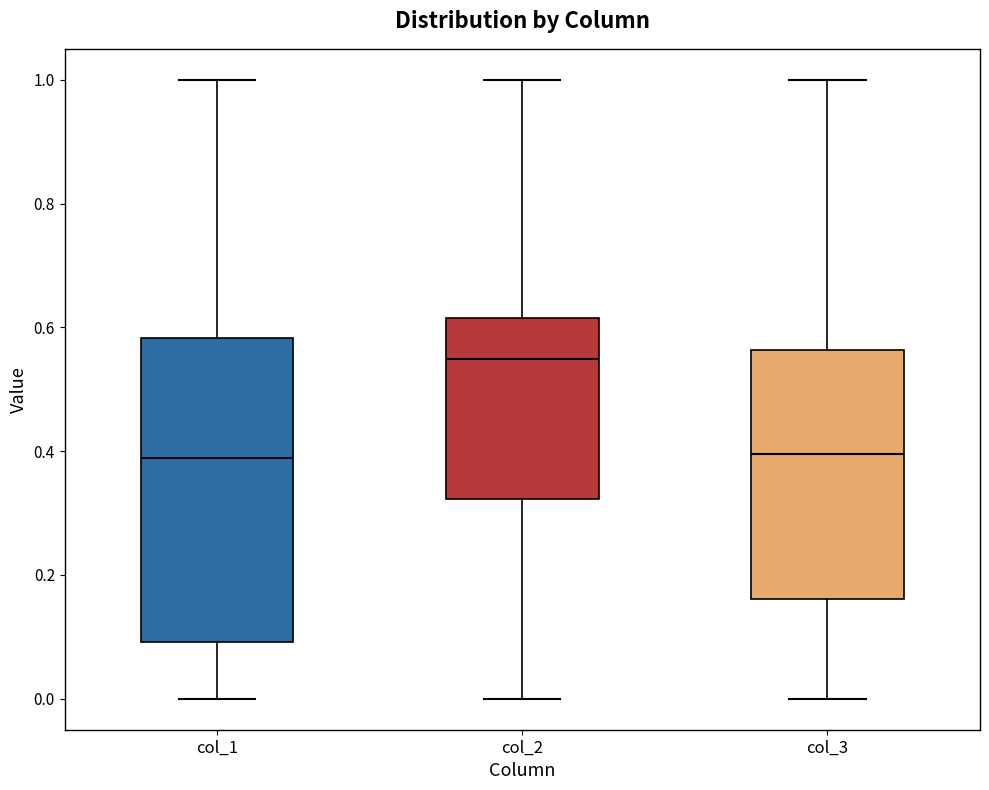

Comparing the boxes themselves (not the whiskers), which one is the tallest?

col_1